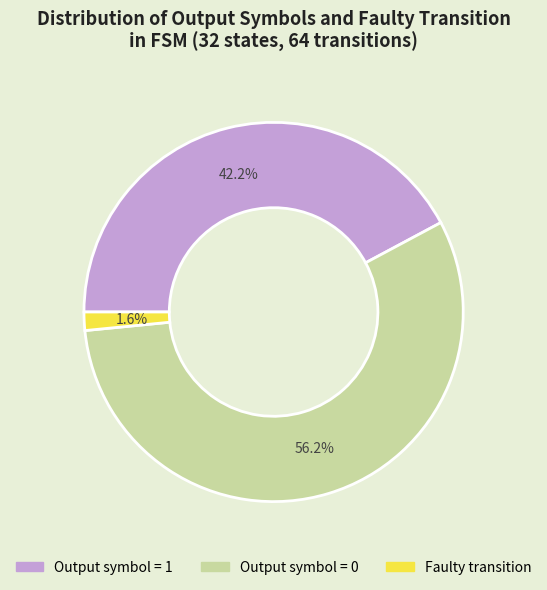

Does any single category account for the majority?

Yes